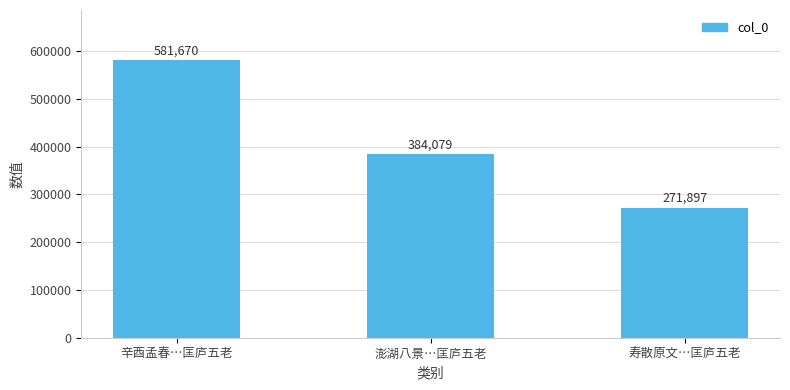

What is the smallest value displayed?

271897